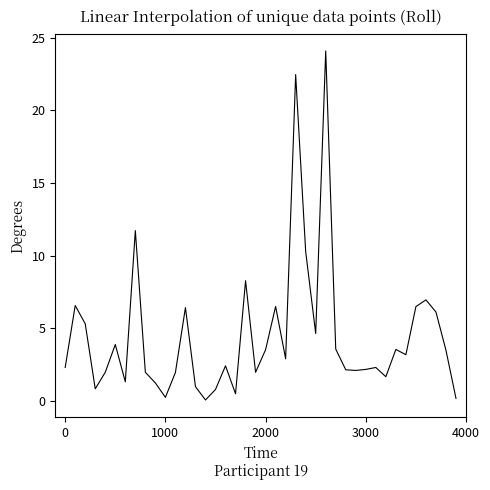

What is the difference between the maximum and minimum values?

24.0